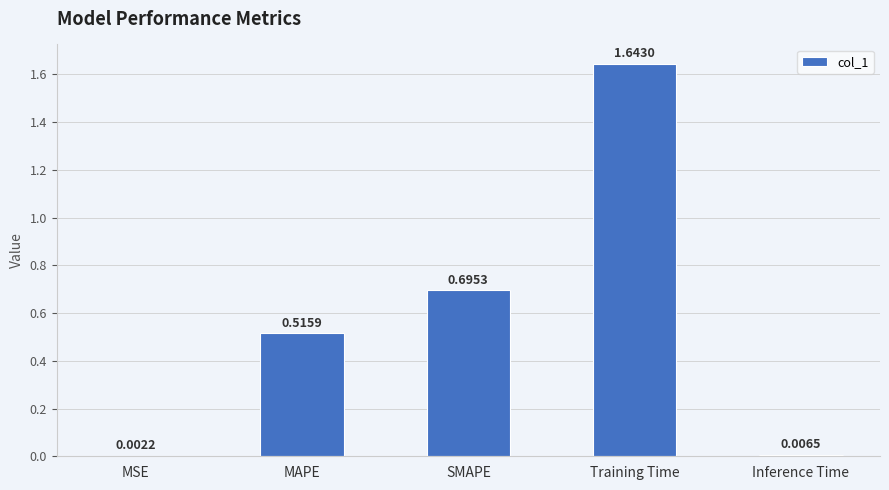

What is the change in value from MAPE to Training Time?

+1.1